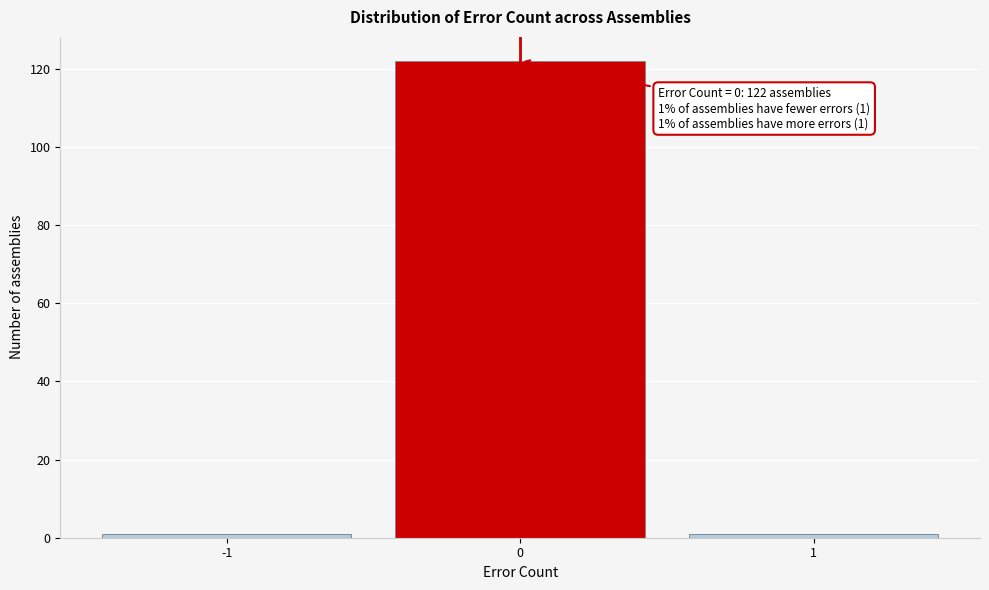

Which range on the x-axis has the tallest bar?

-0.5 to 0.5